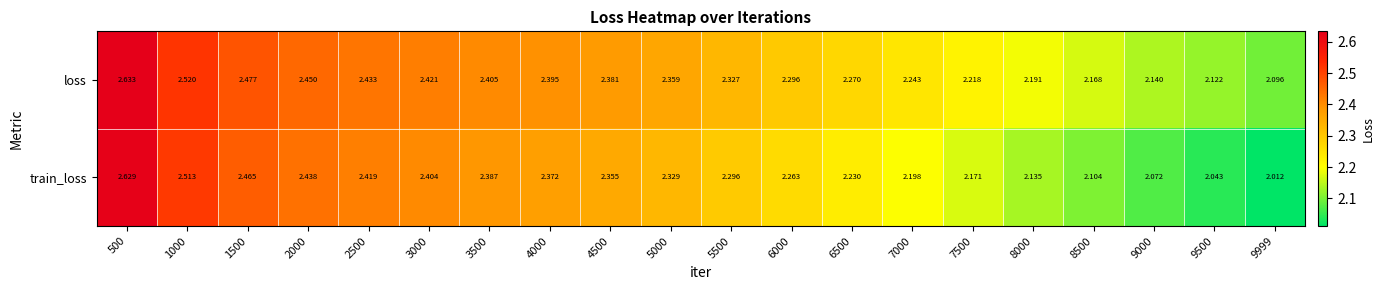

At 9500, list the series in order from smallest to largest.

train_loss, loss